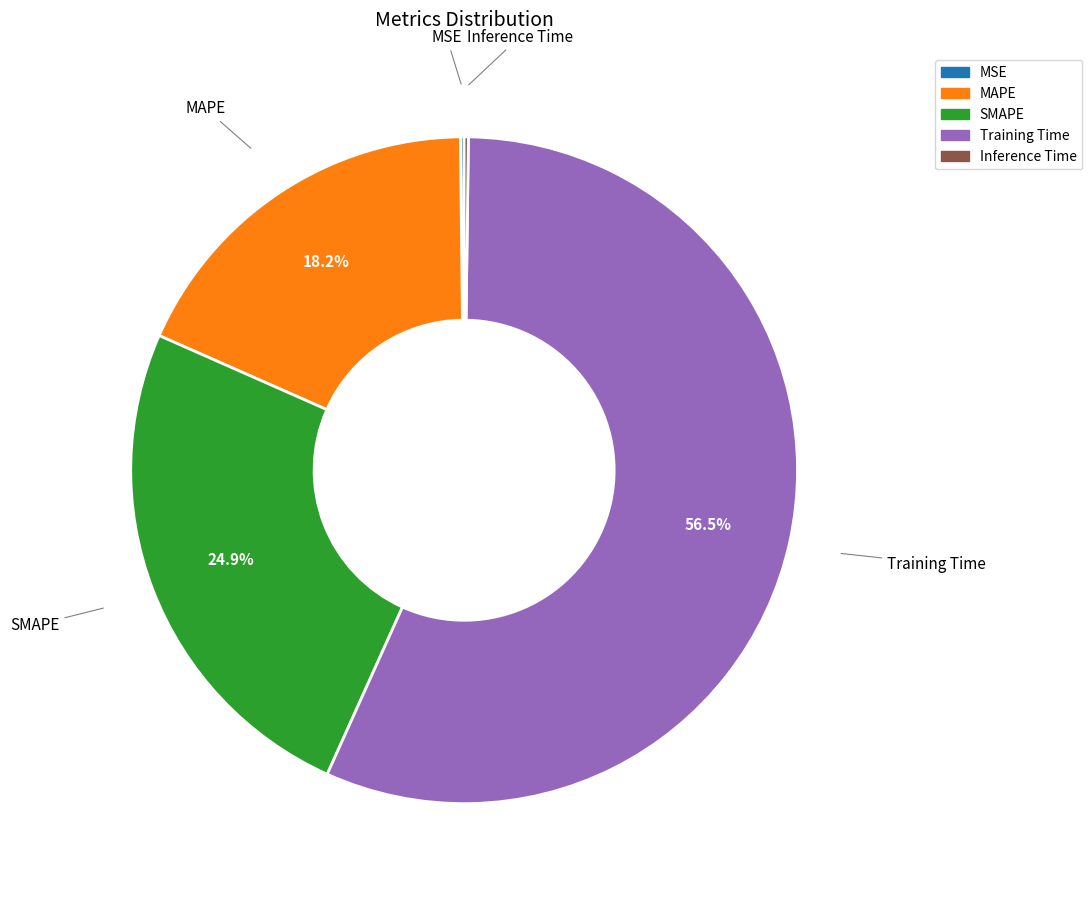

To the nearest percent, what is the combined percentage of Training Time and SMAPE?

81%